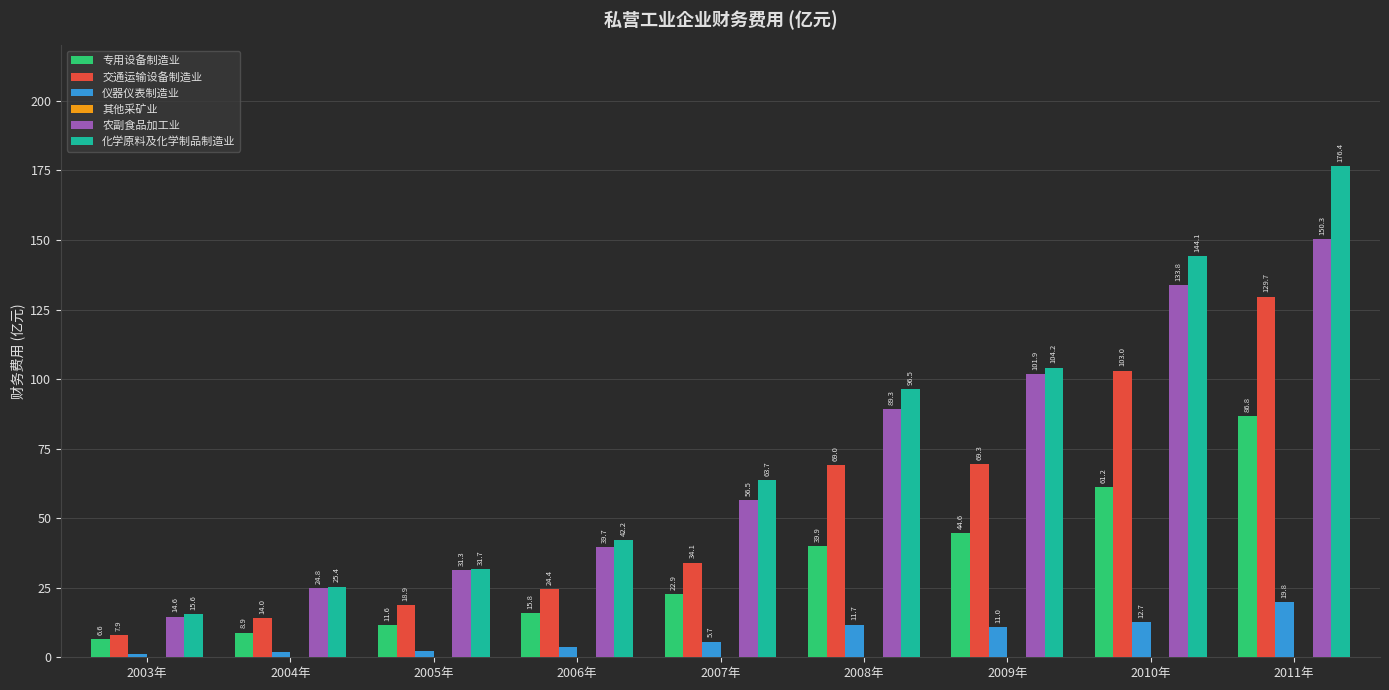

What is the greatest value displayed?

176.4